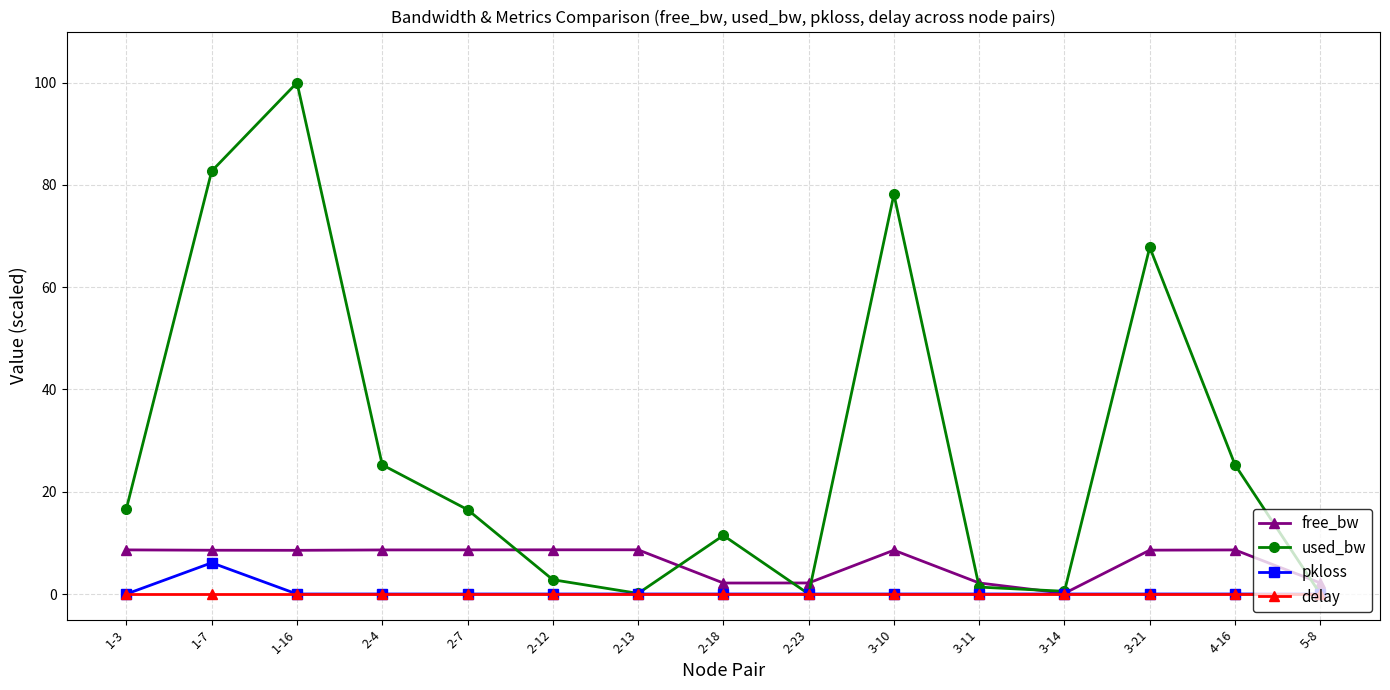

The used_bw series shows 20.0 at 2-18. True or false?

False